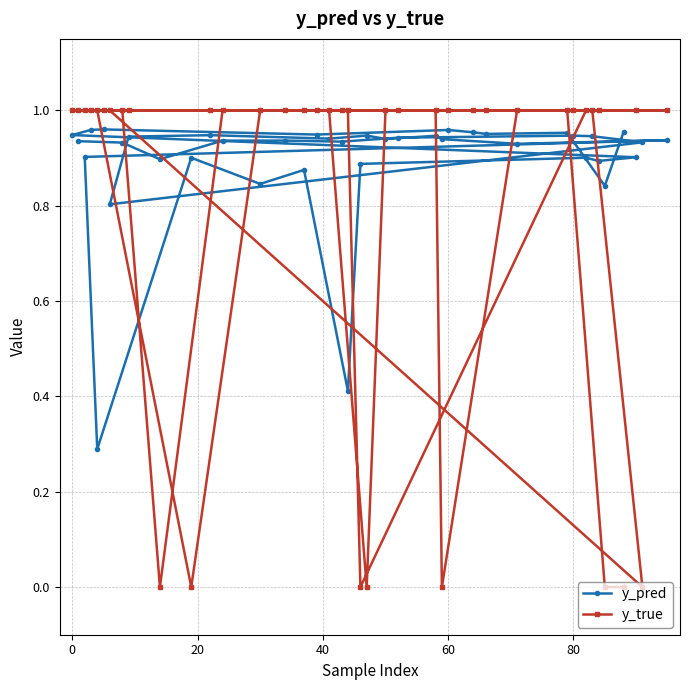

Which series has the widest spread of values?

y_true